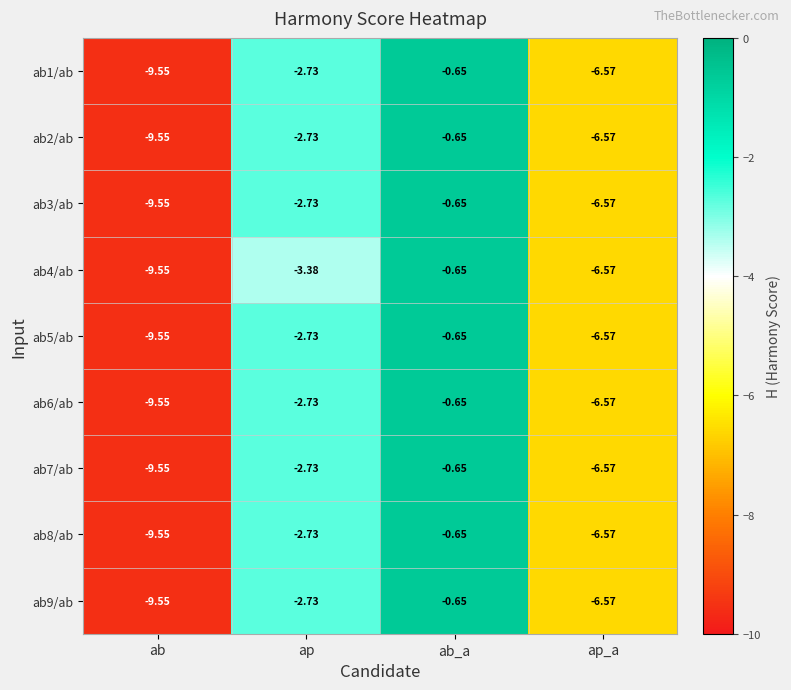

At which label does ab2/ab reach its peak?

ab_a